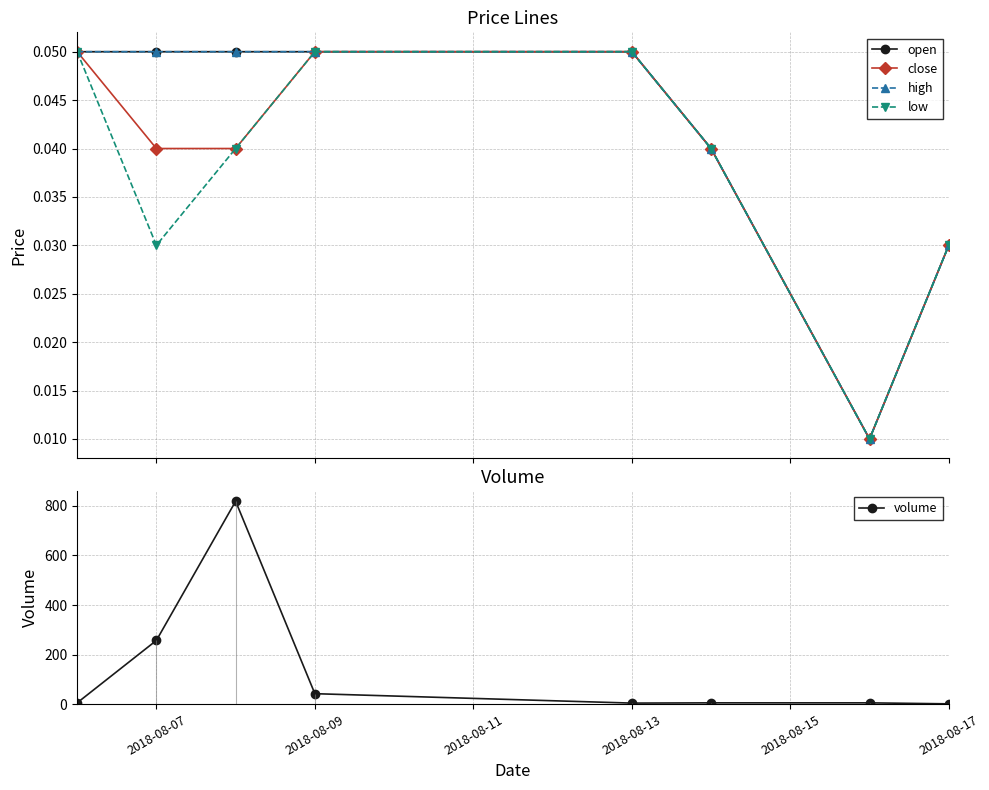

At how many categories does at least one series exceed 792?

1